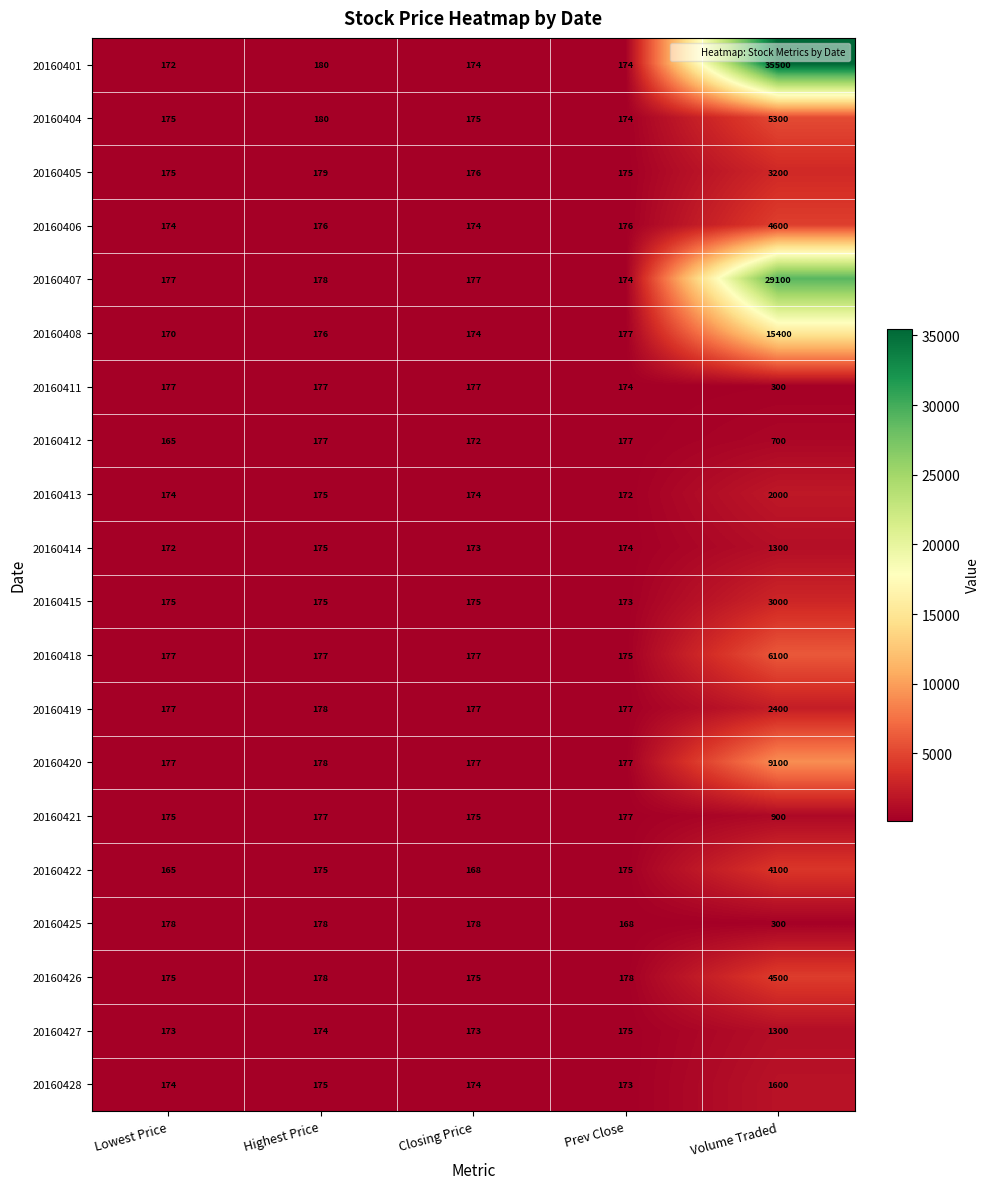

What is the maximum value shown in the chart?

35500